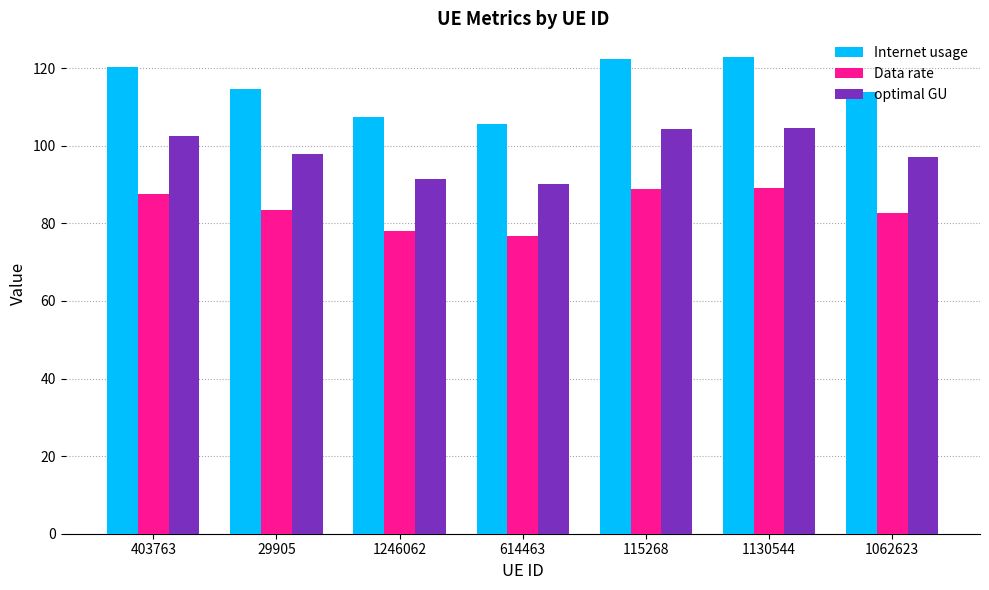

What is the lowest value of the Internet usage series?

105.7